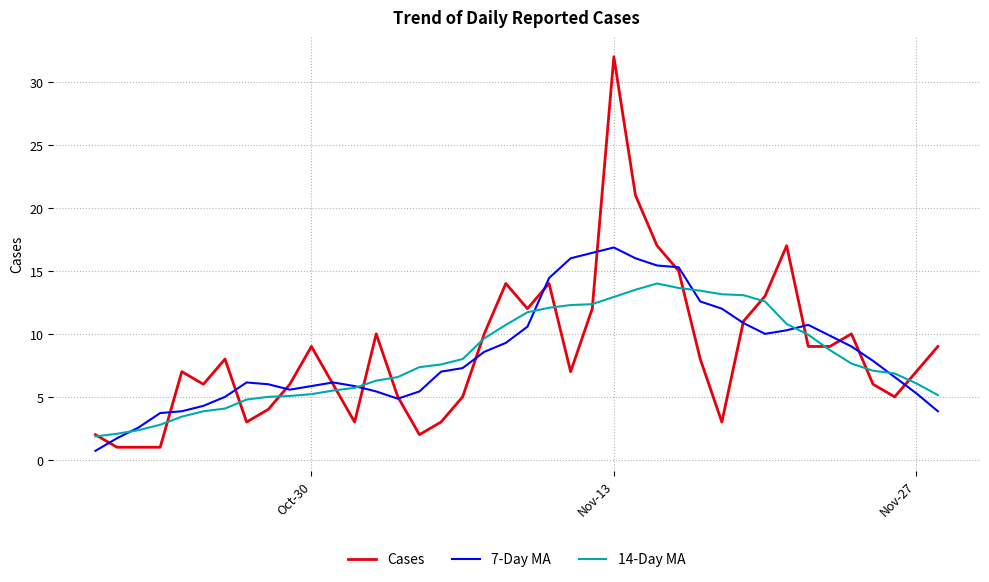

What is the lowest value of the 7-Day MA series?

0.7